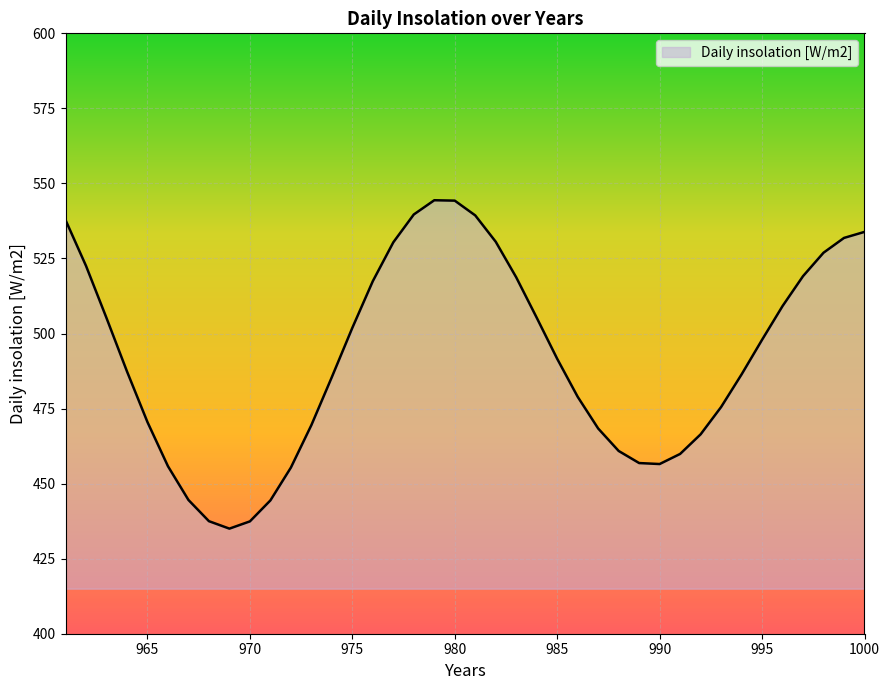

Approximately how many times larger is the value at 967 compared to 964?

0.9